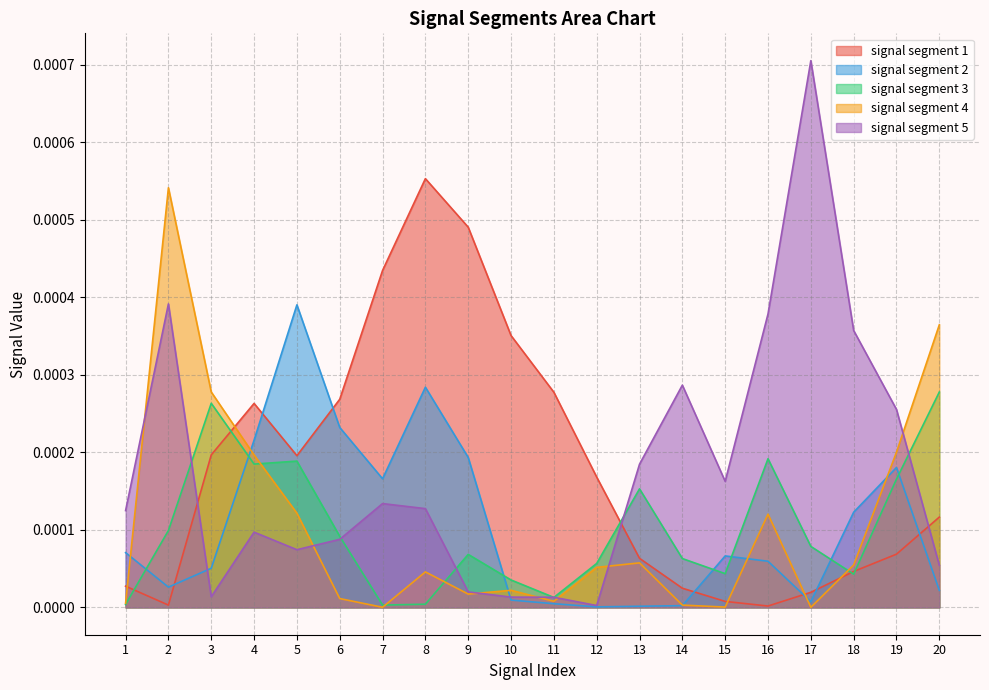

Does the chart have visible grid lines?

Yes